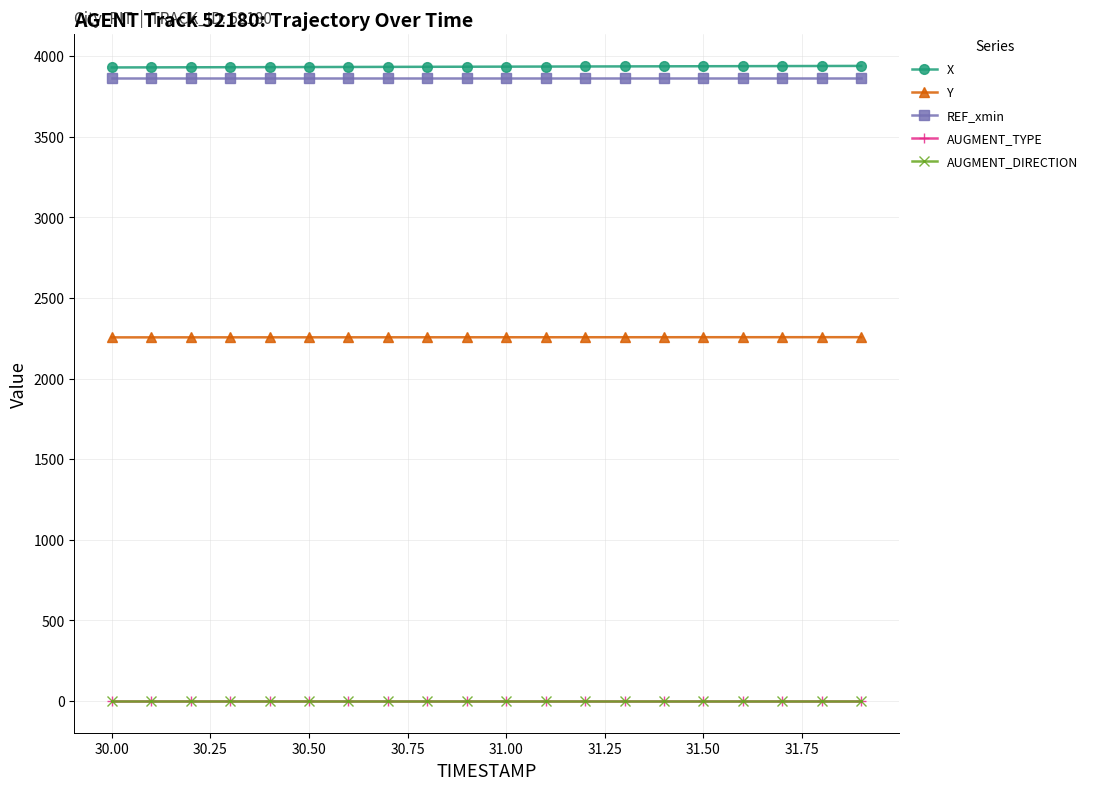

True or false: AUGMENT_TYPE and X intersect in this chart.

False